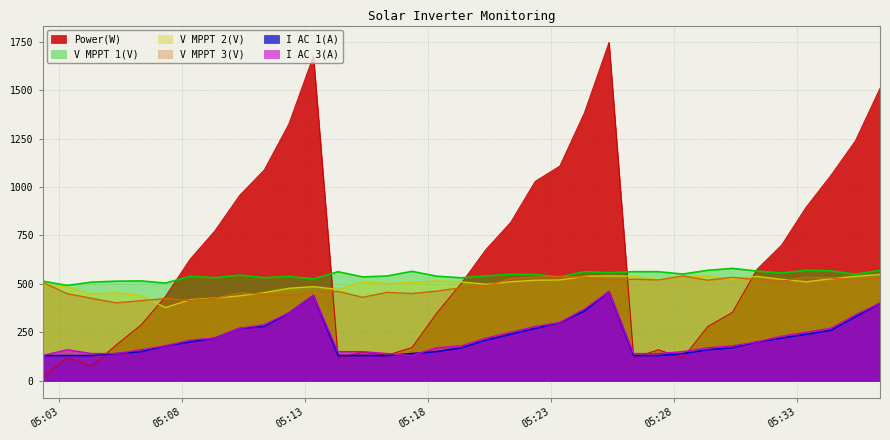

True or false: I AC 3(A) has a value of 160.0 at 2025-01-08 05:14:20.

True